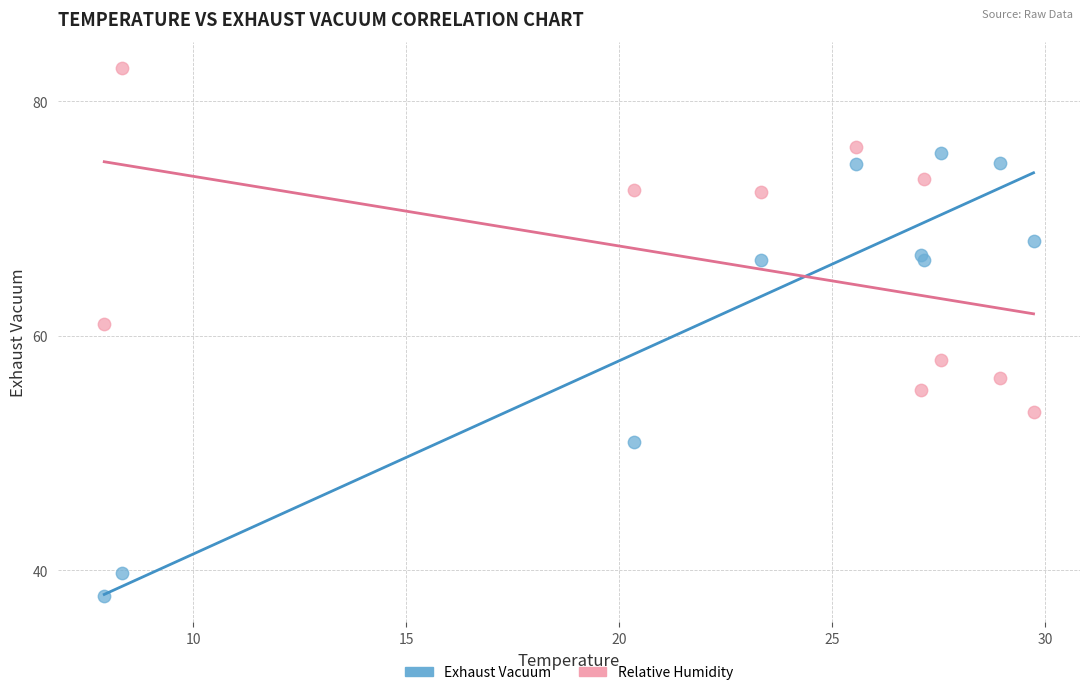

Which series reaches the maximum Y coordinate?

Relative Humidity